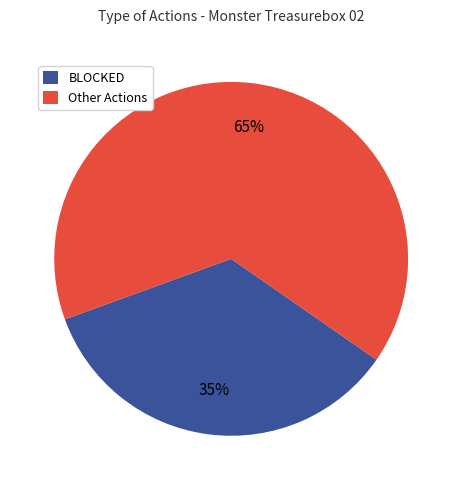

Which slice is the smallest?

BLOCKED